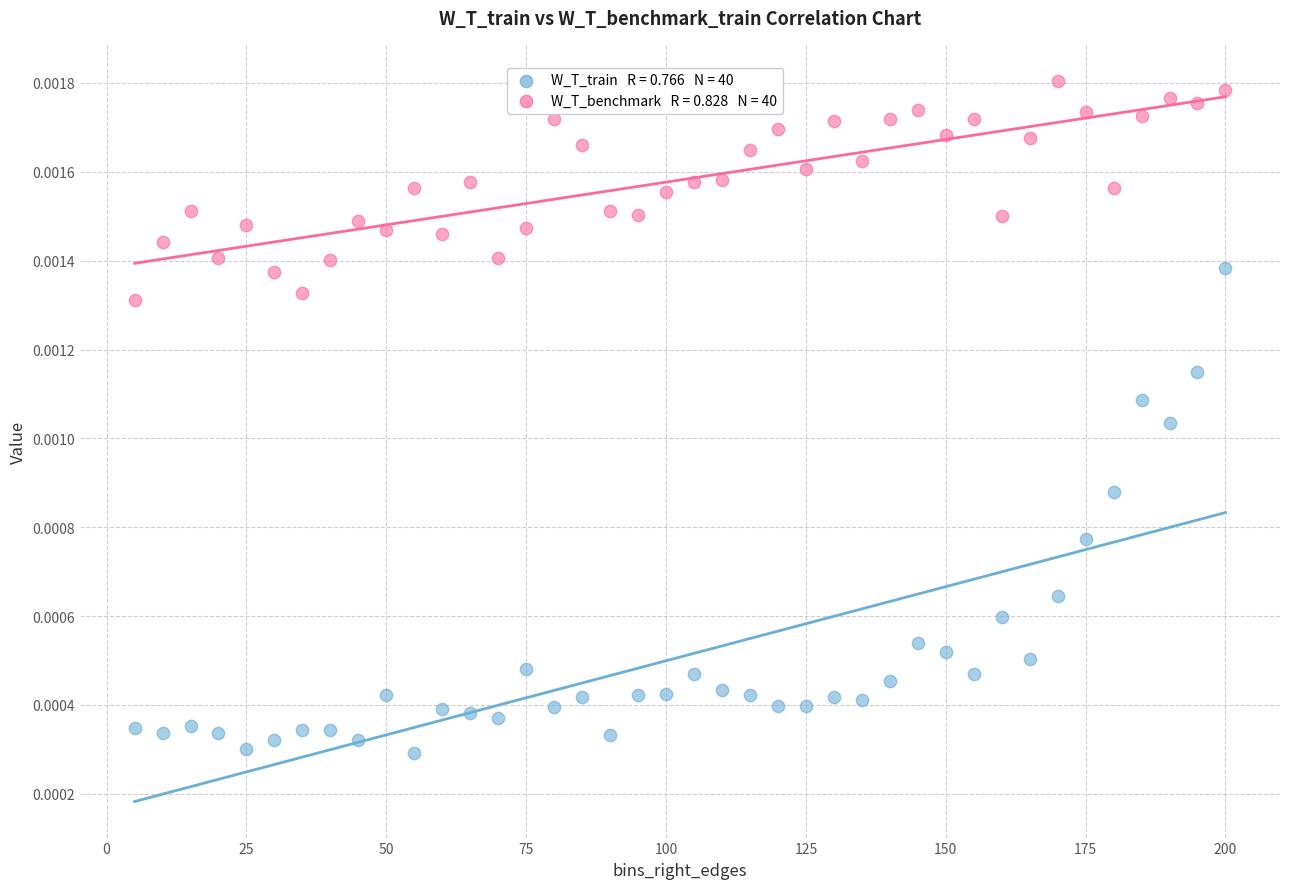

Across all data points, what is the range of X values (max minus min)?

195.0